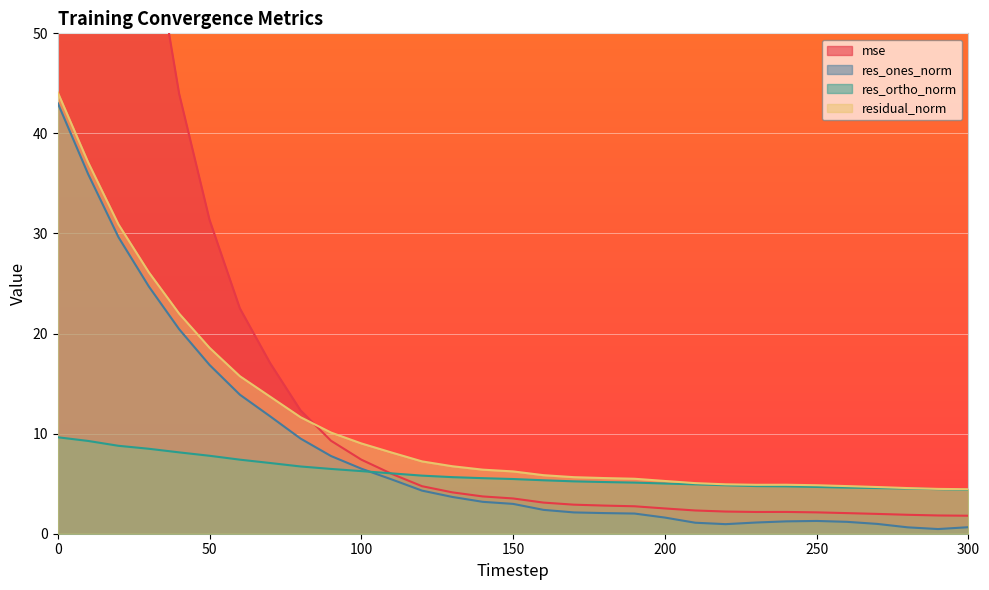

True or false: res_ones_norm and residual_norm cross at least once.

False